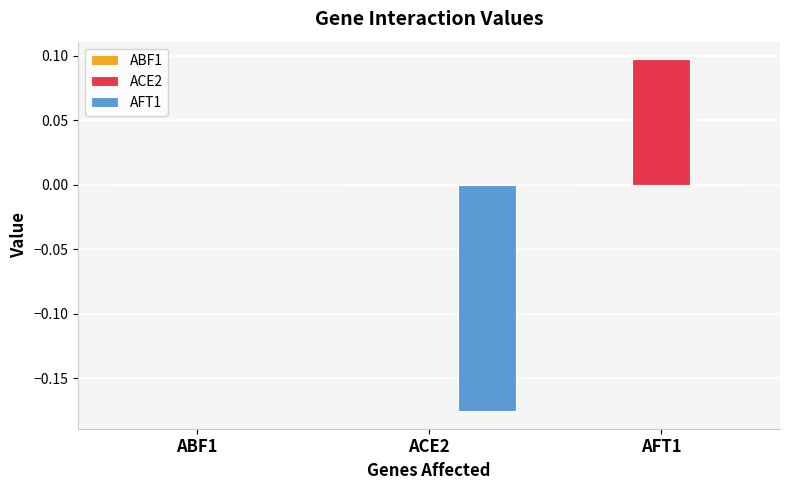

Is it true that AFT1 equals -0.1 at AFT1?

False